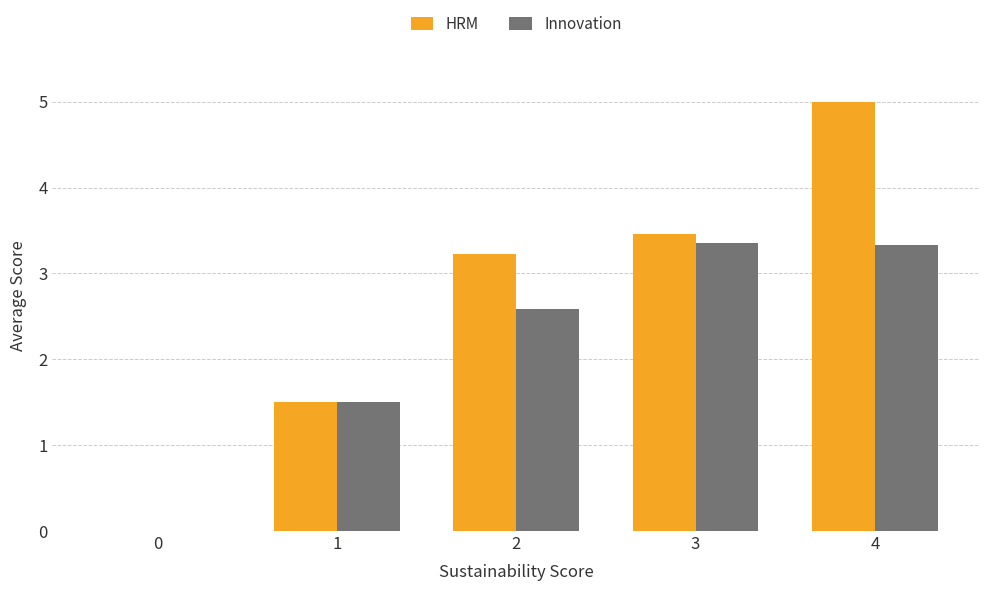

How many data points does each series have?

5